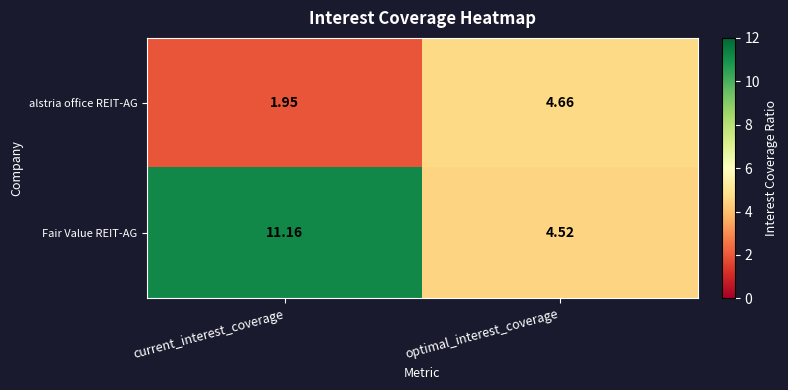

Rank the series at optimal_interest_coverage from lowest to highest value.

Fair Value REIT-AG, alstria office REIT-AG